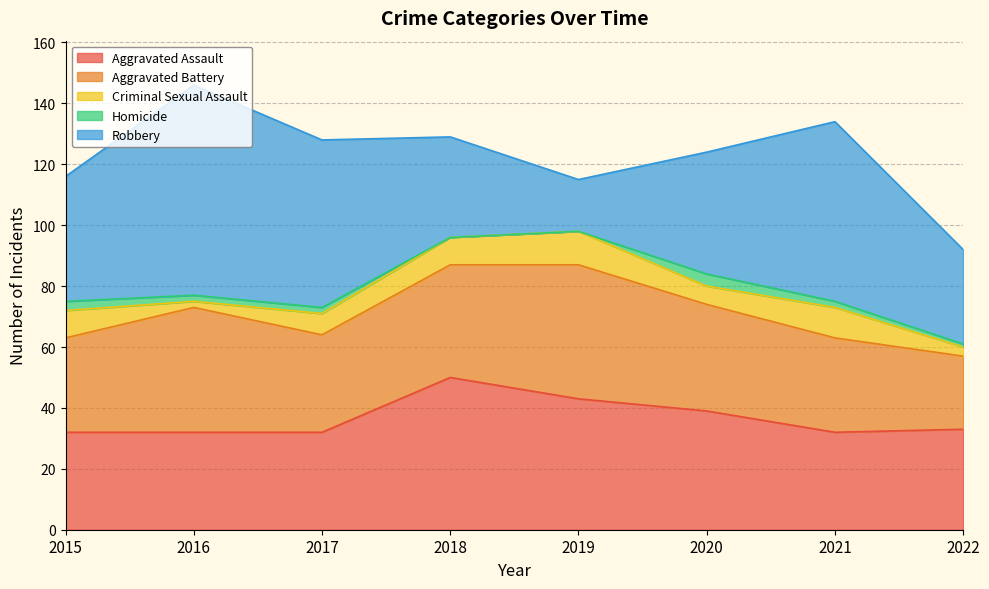

At which label does Homicide first exceed 2?

2015